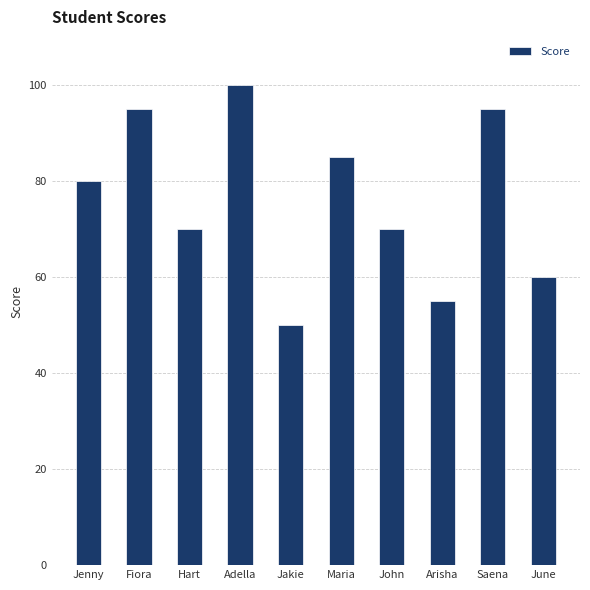

What is the greatest value displayed?

100